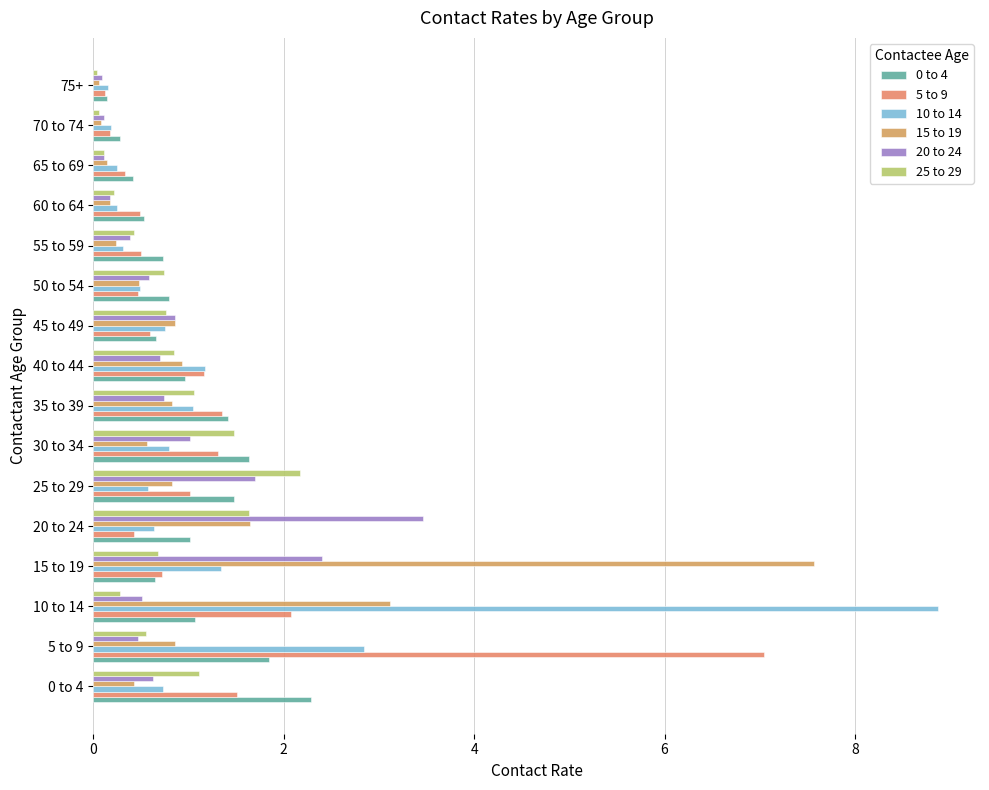

What is the highest value of the 0 to 4 series?

2.3